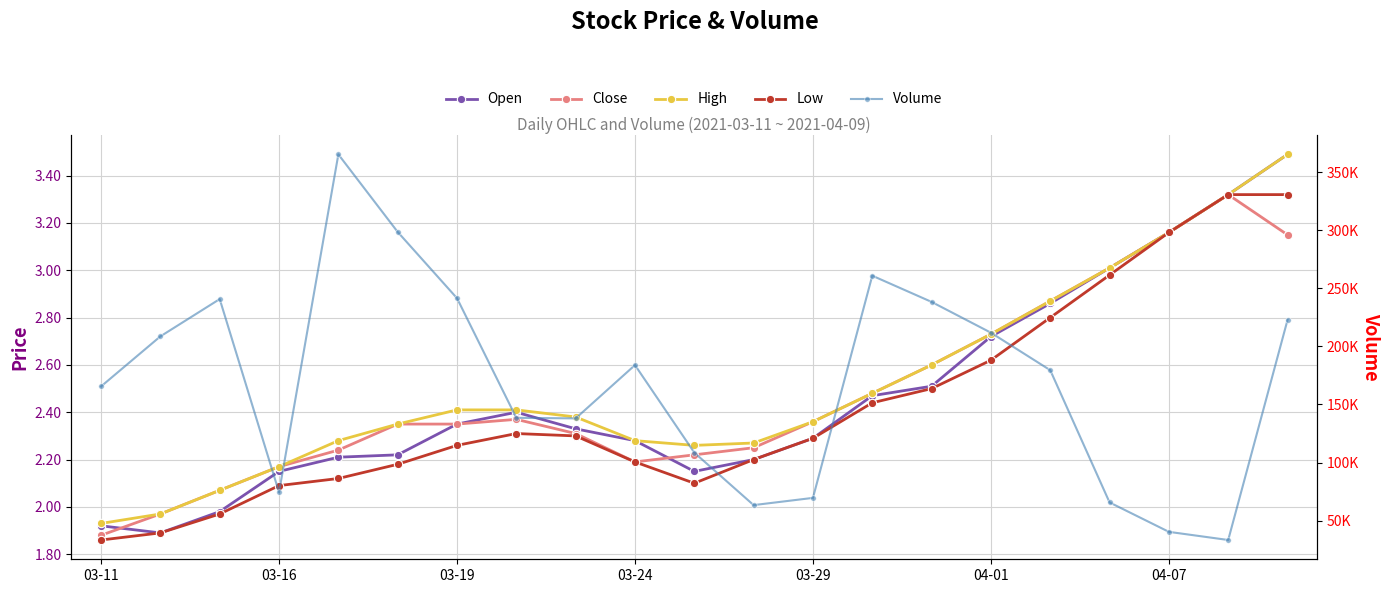

Which category has the lowest value across all series?

03-11